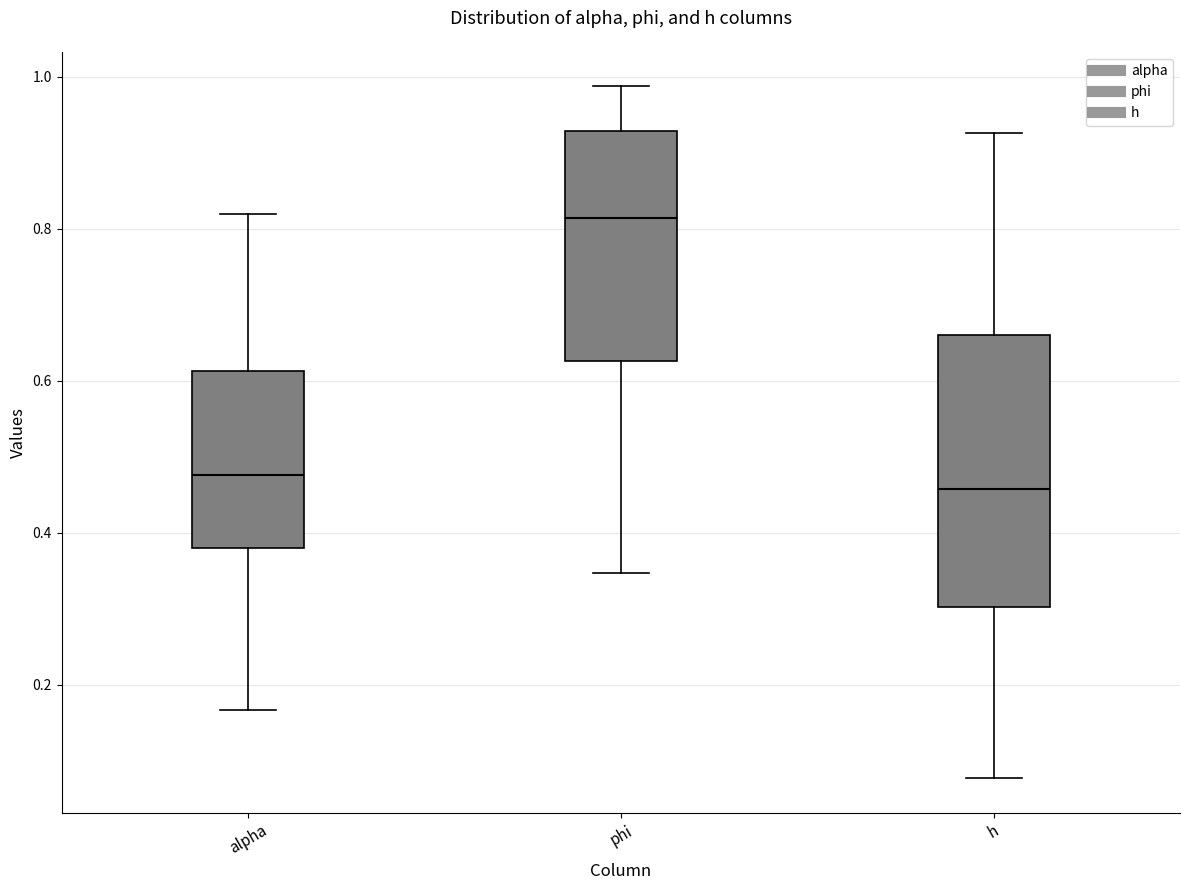

Where does the lower whisker of the box for h end on the y-axis? The values are not printed on the chart, so give them approximately, as read against the axis.

0.08